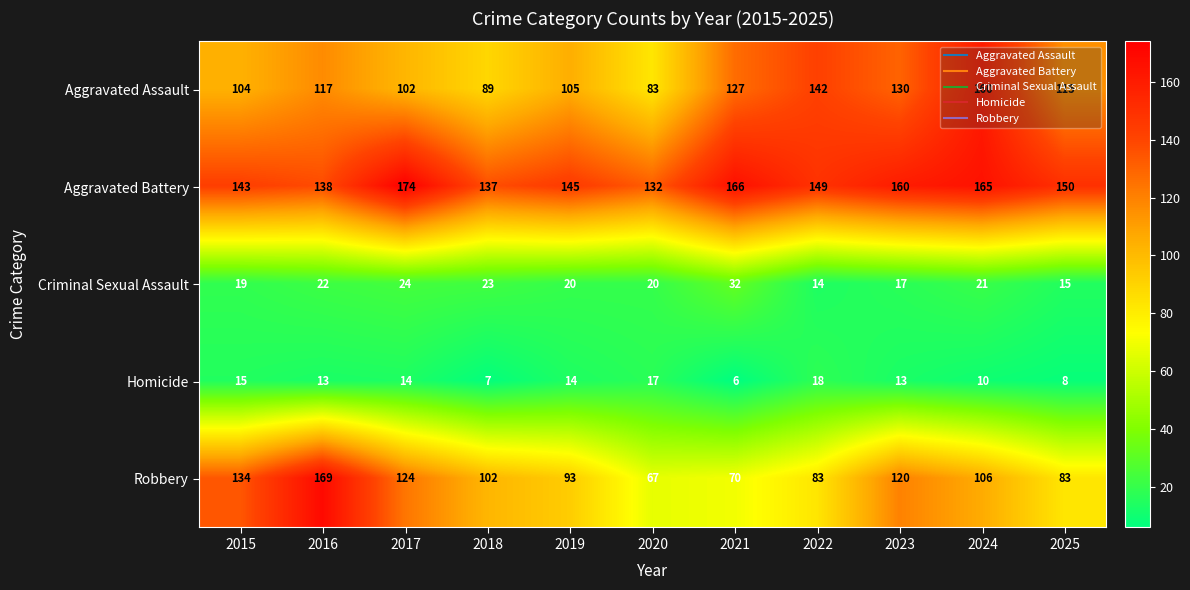

Between 2017 and 2020, which series saw the biggest shift?

Robbery